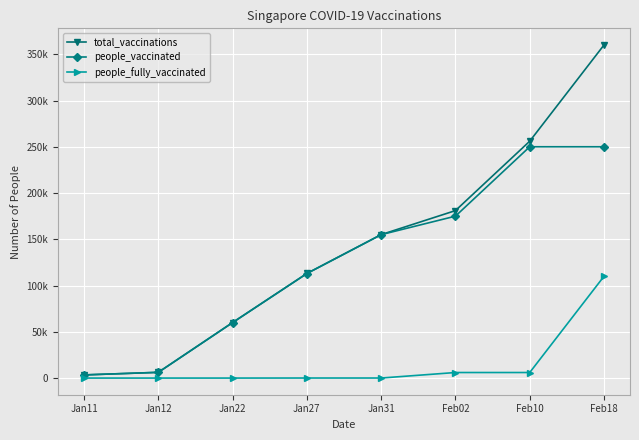

Which has a higher value, Jan27 or Jan12?

Jan27